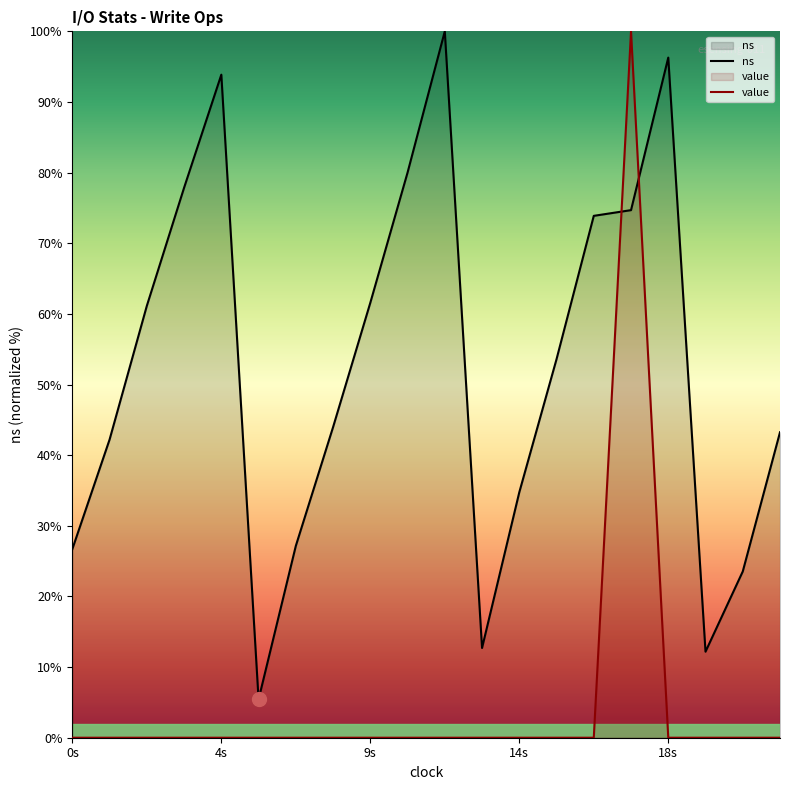

In ns, how many points are lower than both neighbors (excluding endpoints)?

3